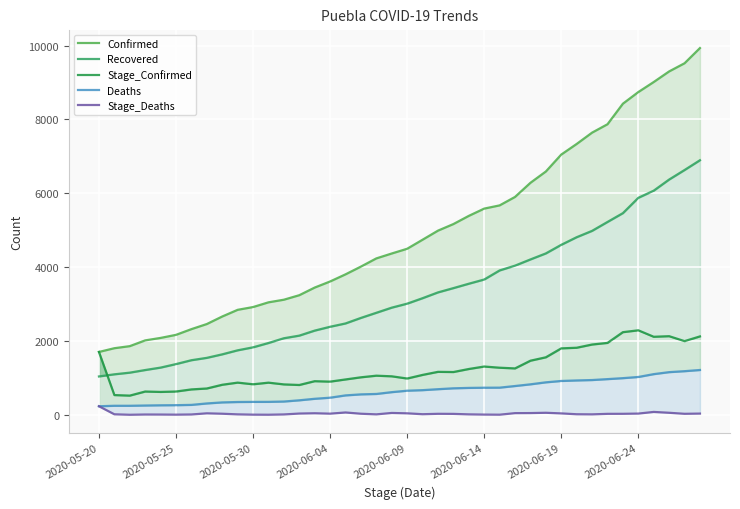

True or false: Confirmed and Recovered cross at least once.

False